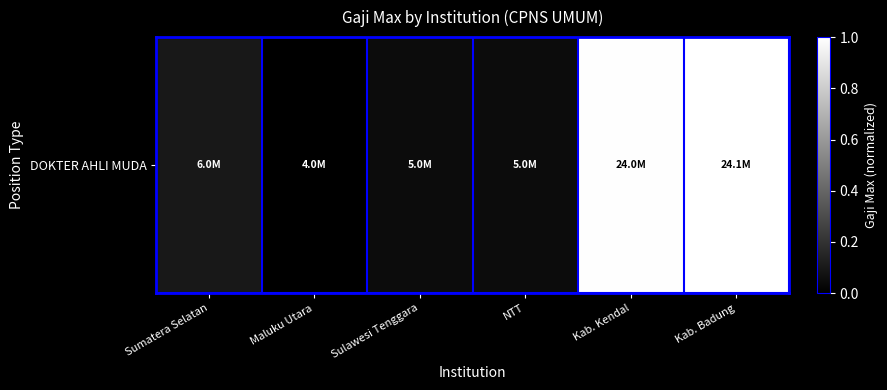

Where is the data nearest to the value 0?

Maluku Utara